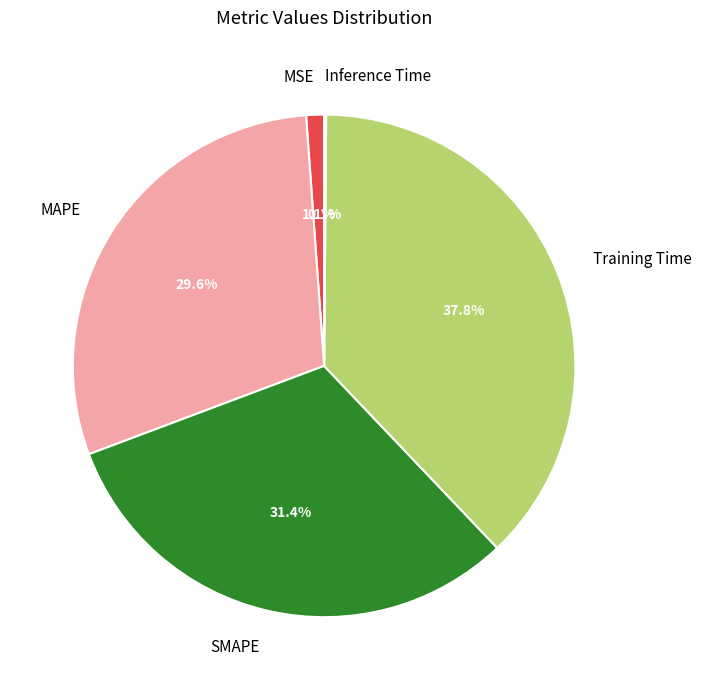

Which slice is the largest?

Training Time